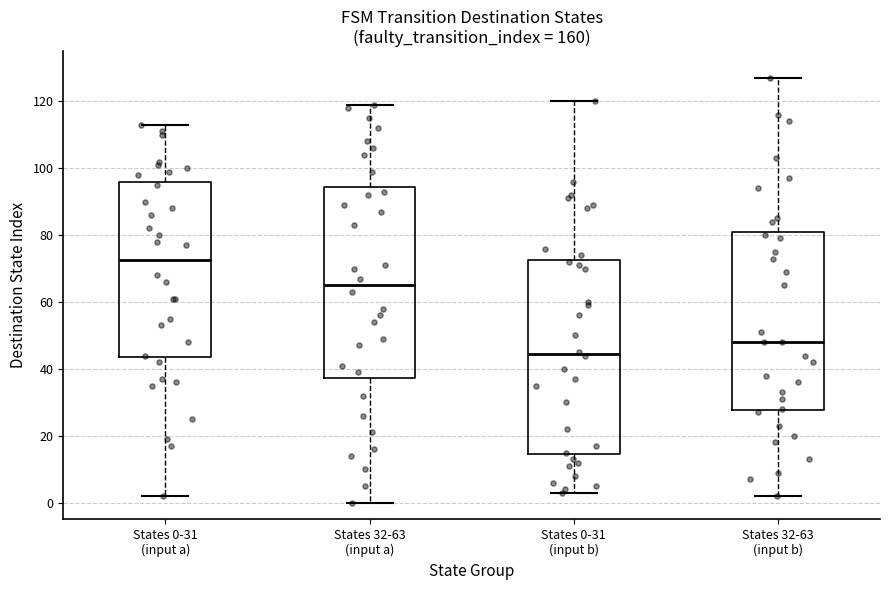

Reading left to right, read every box against the y-axis: the position of its median line, the range the box covers, and the ends of its whiskers. The values are not printed on the chart, so give them approximately, as read against the axis.

States 0-31 (input a): median 72, box 44 to 96, whiskers 2 to 114
States 32-63 (input a): median 66, box 38 to 94, whiskers 0 to 120
States 0-31 (input b): median 44, box 14 to 72, whiskers 4 to 120
States 32-63 (input b): median 48, box 28 to 82, whiskers 2 to 128